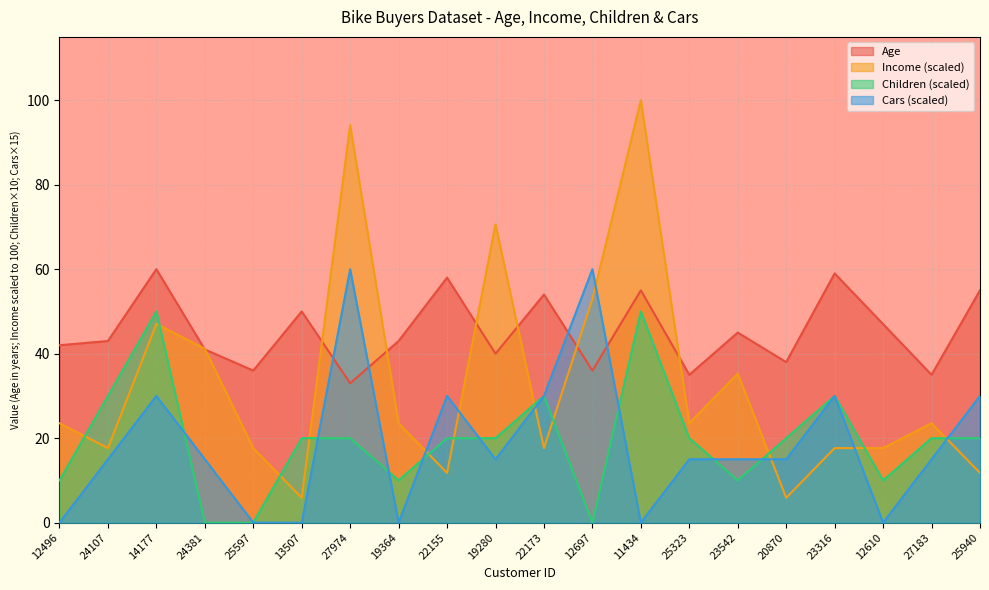

How many lines are shown in the chart?

4